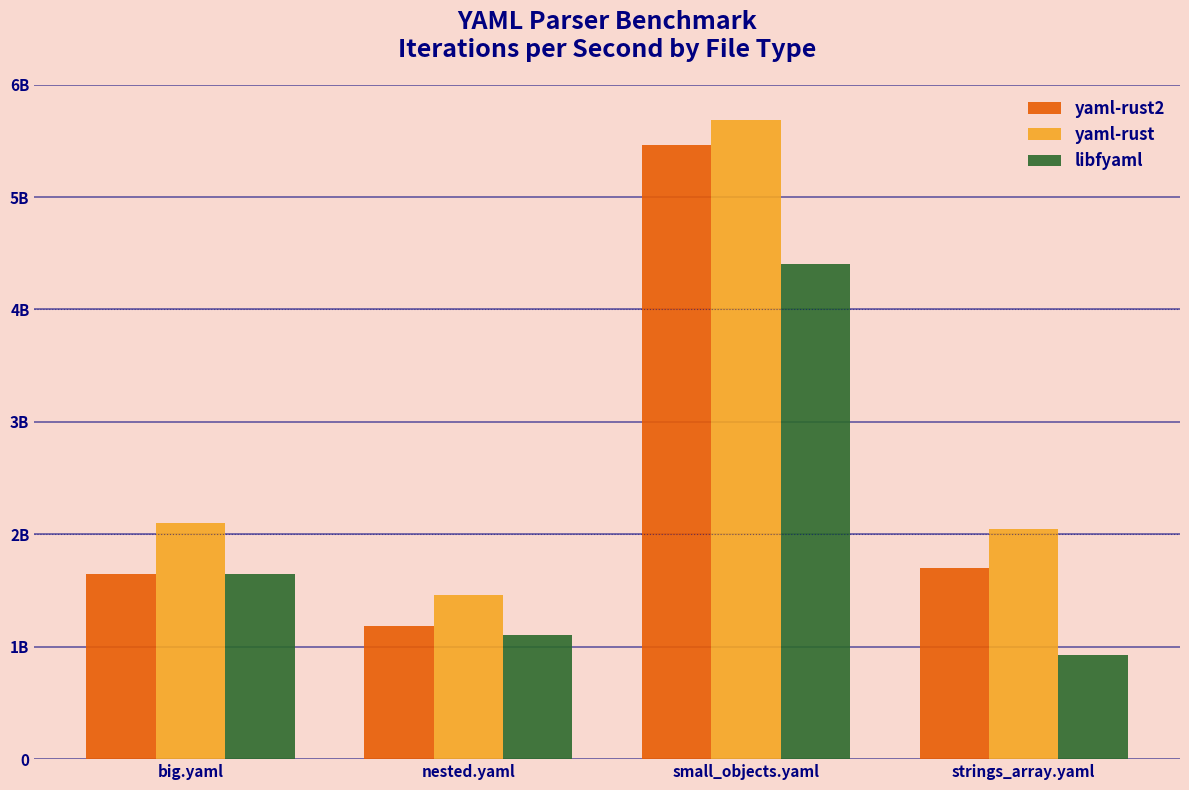

Which series has the largest total across all categories?

yaml-rust